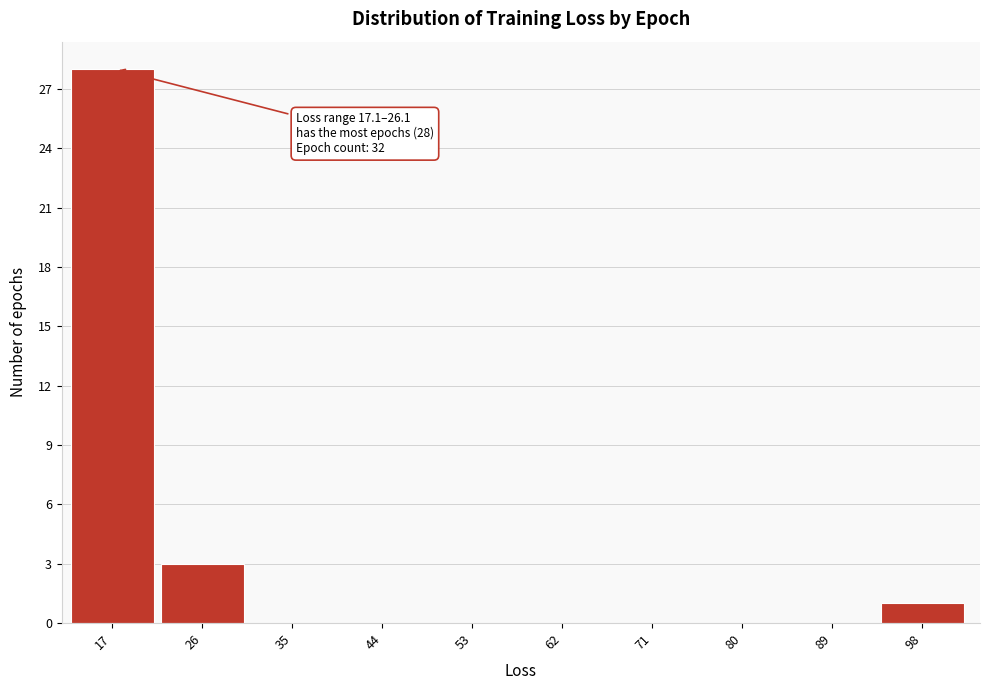

Reading right to left, extract all data points from this chart.

98=1	89=0	80=0	71=0	62=0	53=0	44=0	35=0	26=3	17=28